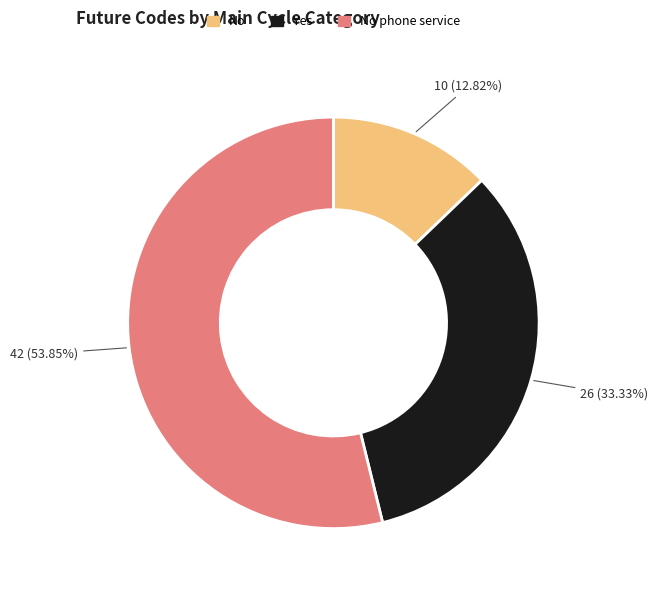

Does any single category account for the majority?

Yes